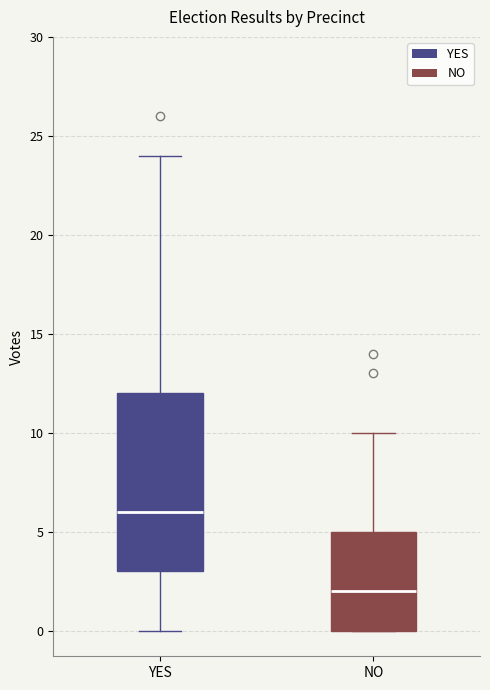

Which box is the tallest, from its lower edge to its upper edge?

YES